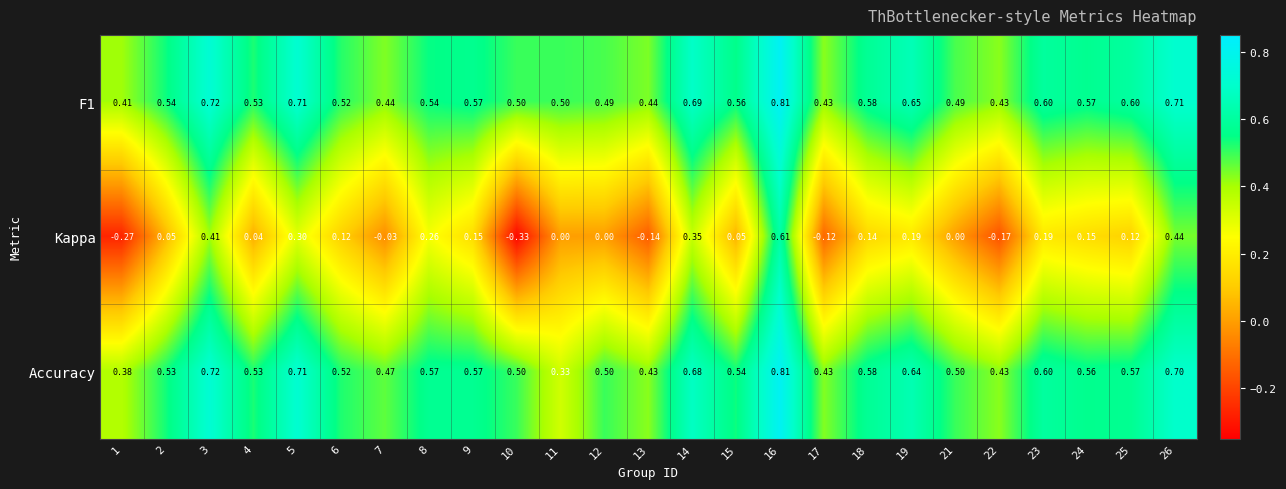

Is the value of Kappa at 9 greater than the value of F1 at 14?

No